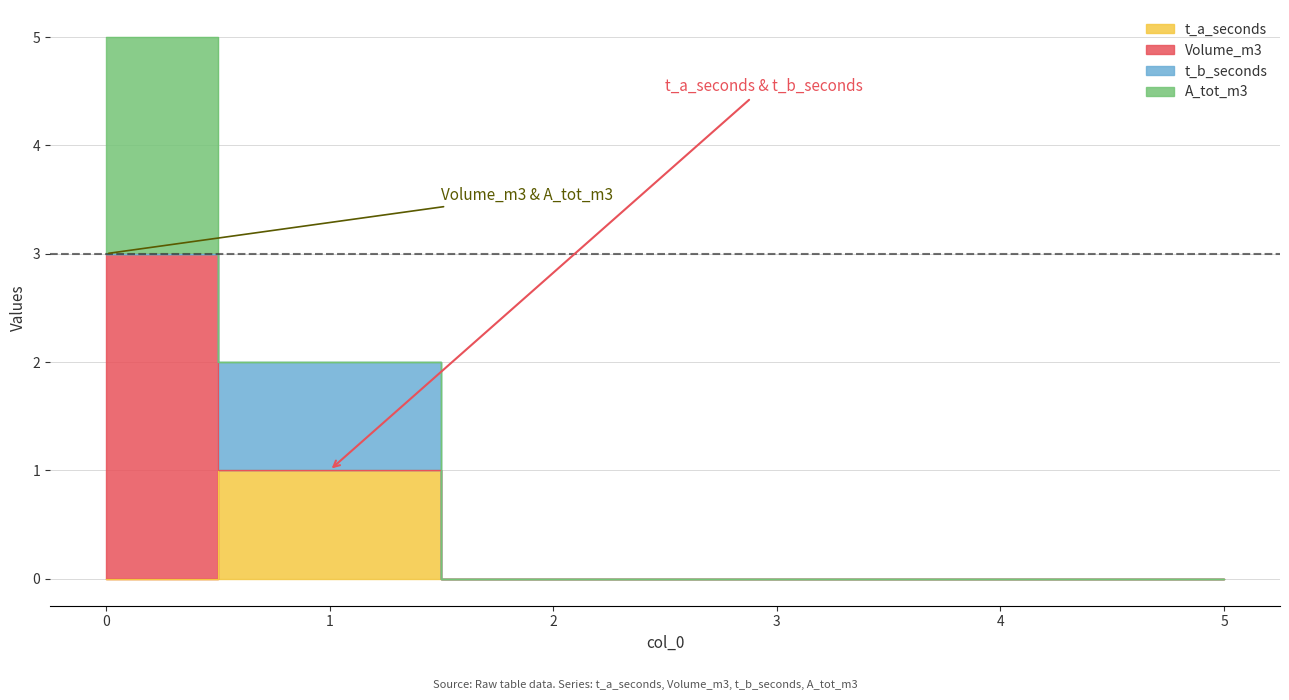

How many lines are shown in the chart?

4